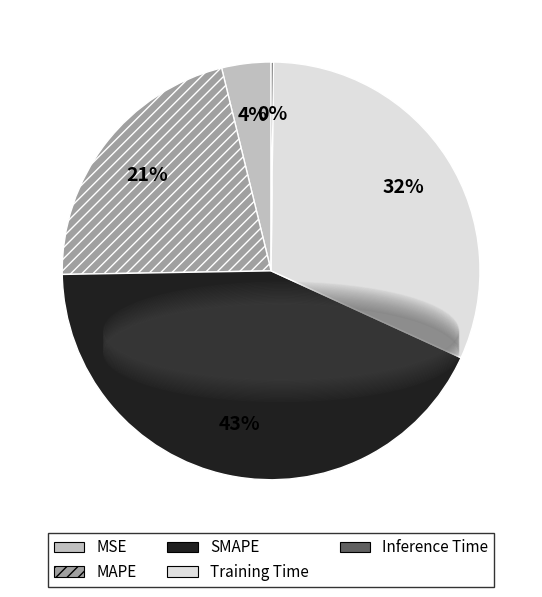

What percentage is the SMAPE slice, to the nearest percent?

43%